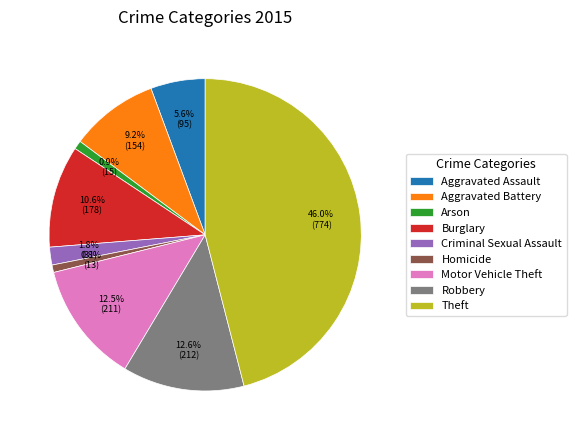

Is it true that Theft is 40% of the pie?

False